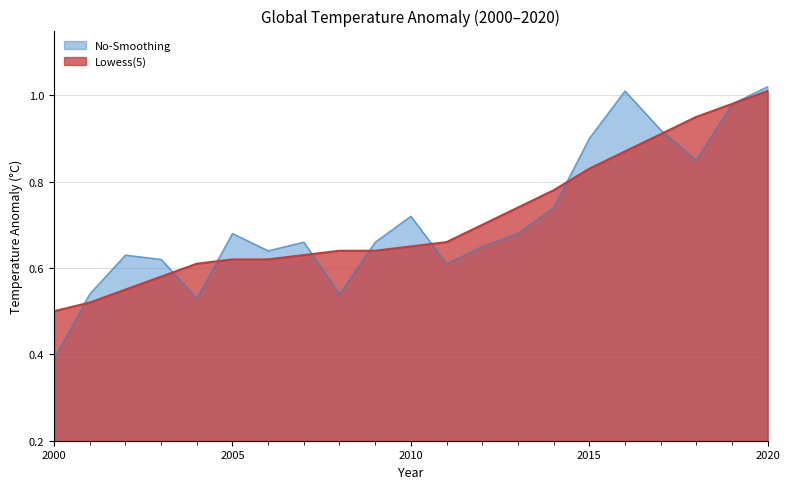

Does the chart display data point markers on the line(s)?

No